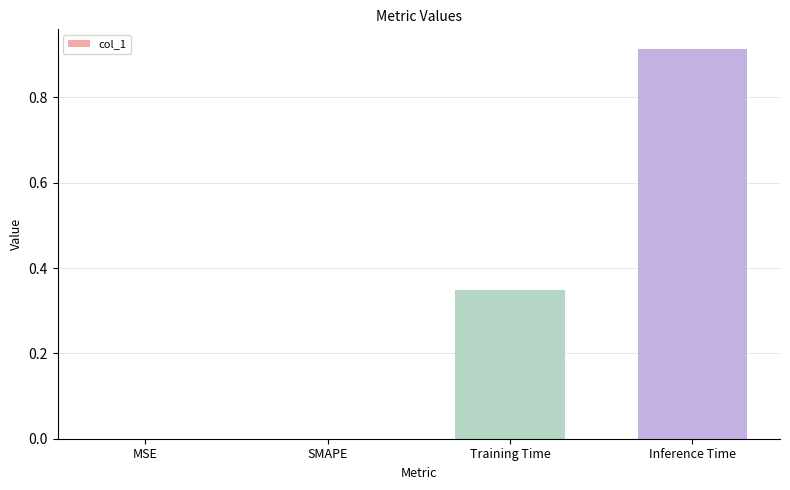

How many data points does each series have?

4